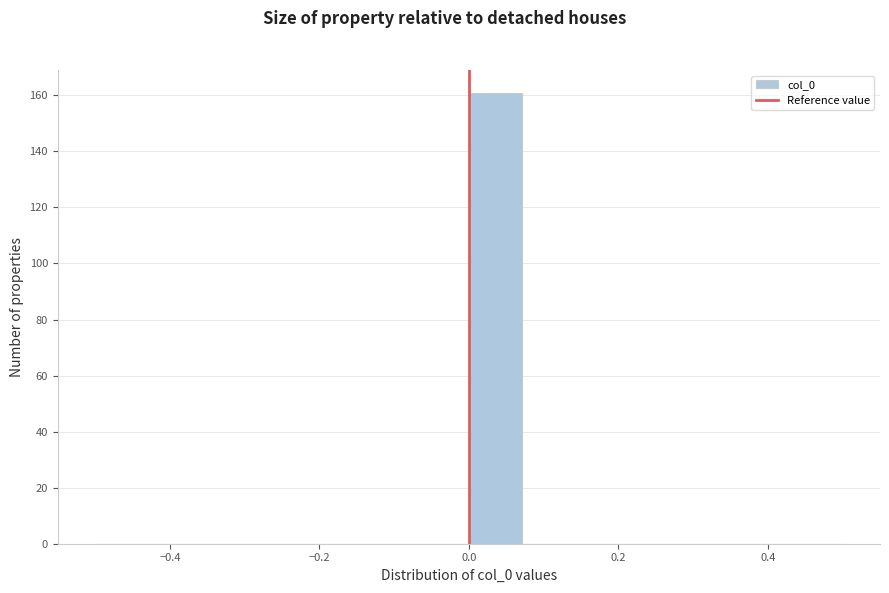

Read against the x-axis, roughly where is the centre of the tallest bar?

0.04